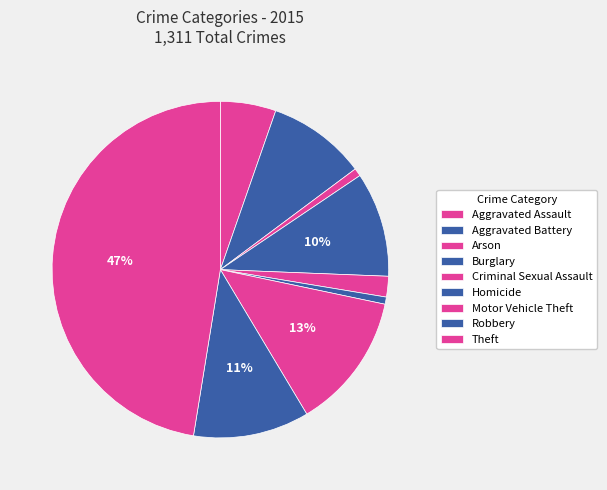

To the nearest percent, what percentage of the pie is Arson?

1%